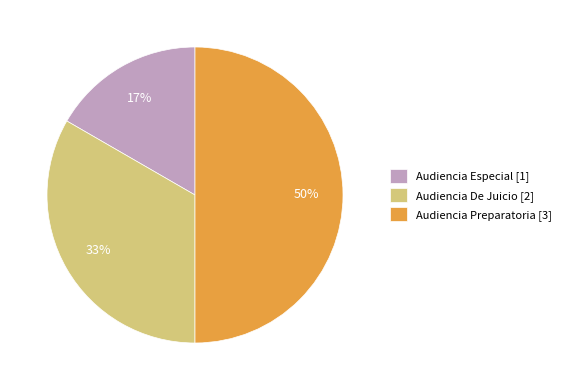

Is Audiencia De Juicio [2] the majority of the pie?

No